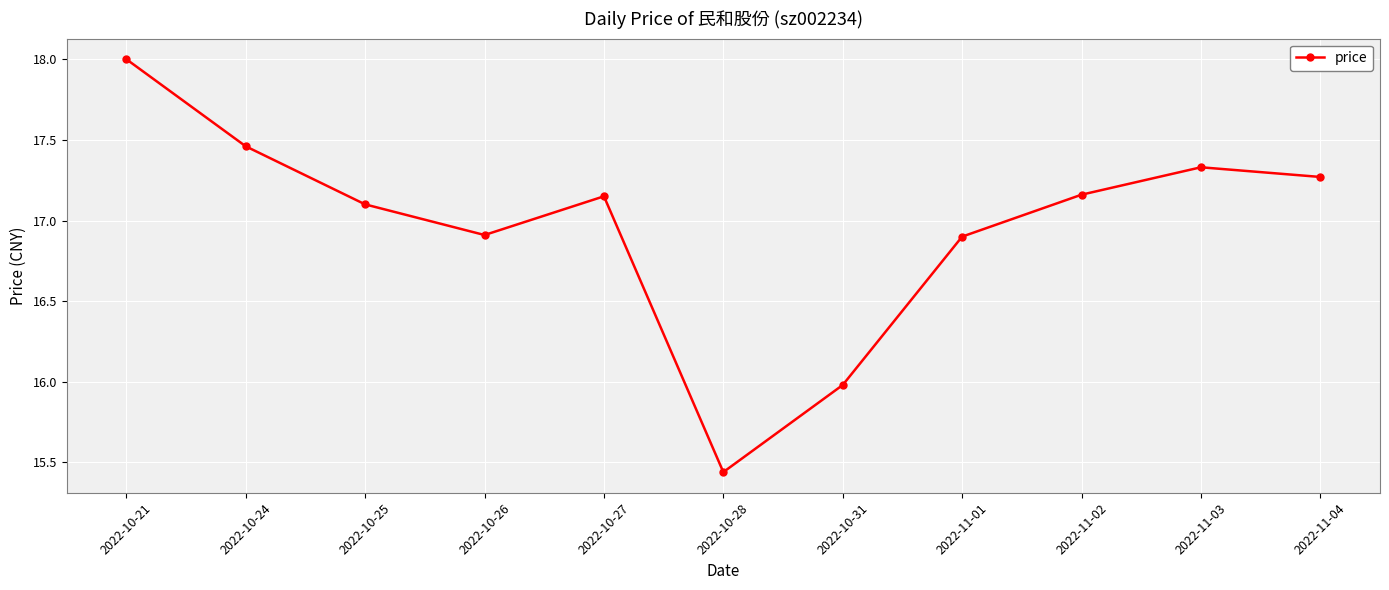

True or false: the data shows 7.3 at 2022-10-31.

False